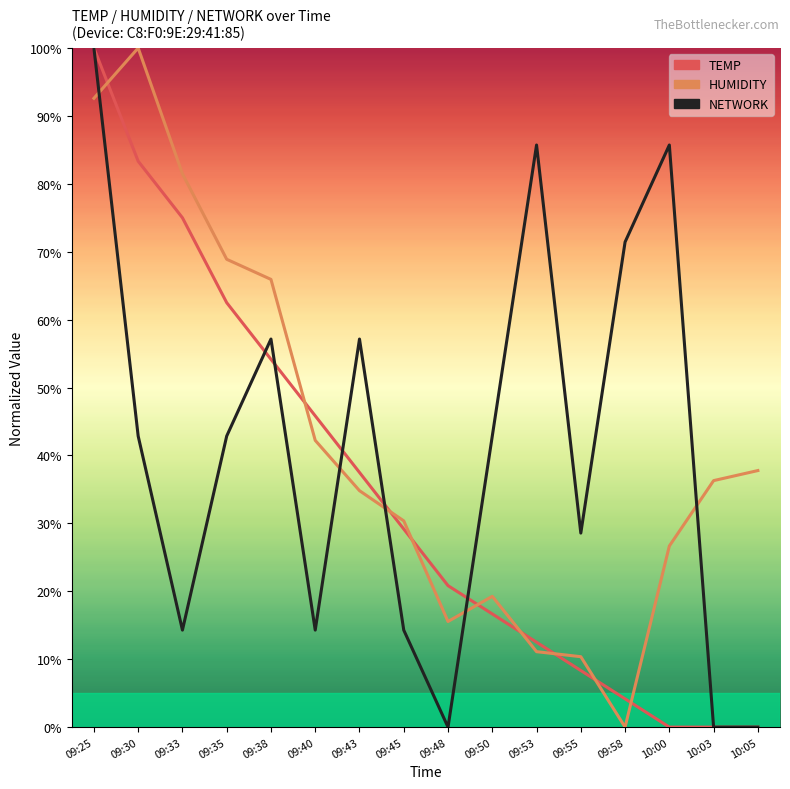

What is the difference between the highest and lowest values at 09:33?

67.2